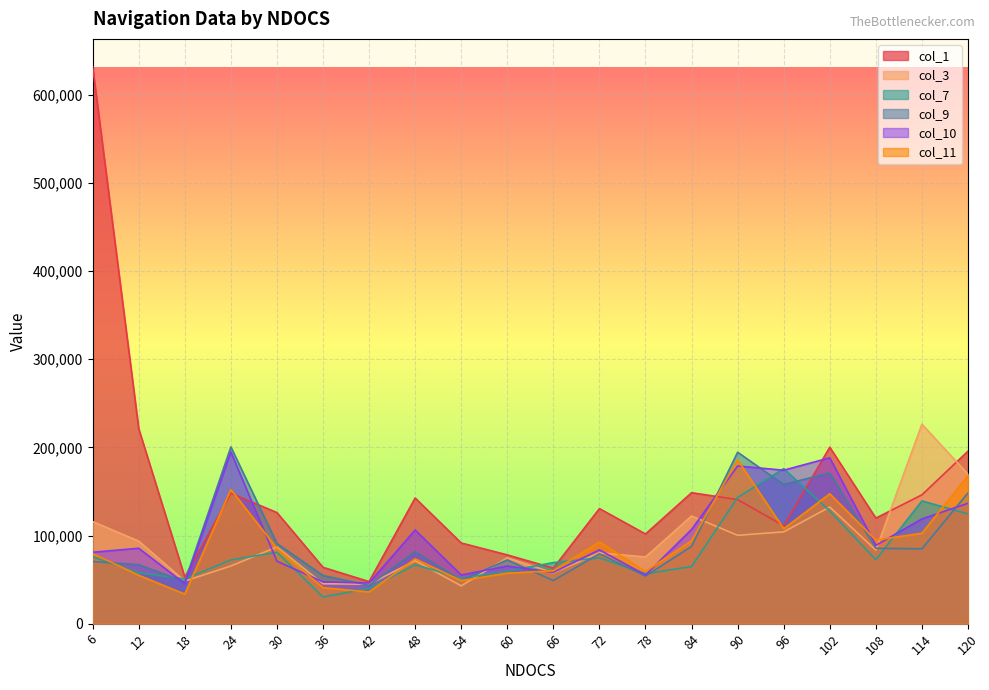

Reading right to left, transcribe all the data shown in this chart.

col_1: 195706	146181	119765	200206	111059	140777	148581	101755	130569	63032	78041	91547	142576	47726	63935	126069	147982	52828	221219	631839
col_3: 169590	226323	83444	132369	104156	100254	122167	75640	80444	57631	74739	42923	71438	44725	45325	87046	65435	48328	93651	115863
col_7: 124568	139276	72639	127869	175893	143177	64836	56731	74740	69336	59430	51628	66935	39922	30317	81044	72339	50728	57631	75941
col_9: 148281	84945	85547	171093	157886	194504	87648	54029	79242	48926	72340	49226	81643	43524	54630	90951	200510	47726	66936	70538
col_10: 136572	118863	88848	188201	174096	178895	106858	55229	83746	58232	65436	55230	106258	46224	47426	70838	194803	45325	85546	81044
col_11: 167788	102657	94851	147379	107759	185801	94251	59131	92749	60032	57332	48926	73537	36018	40822	85545	152183	33618	54930	79542